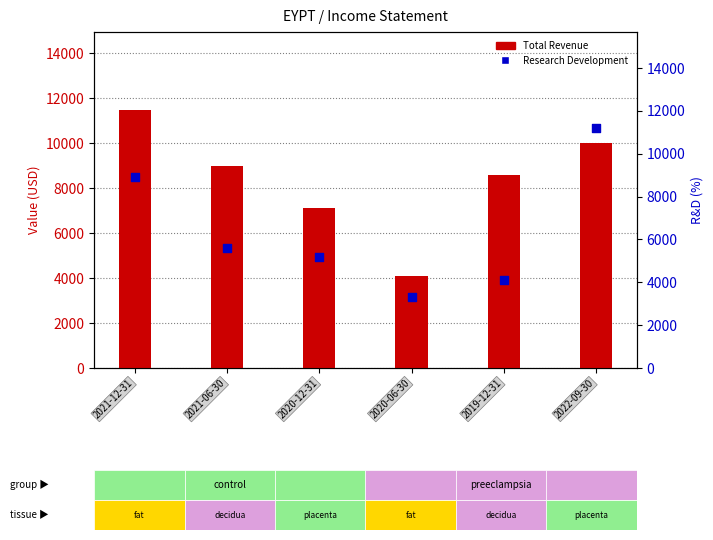

Which series has the largest total across all categories?

Total Revenue